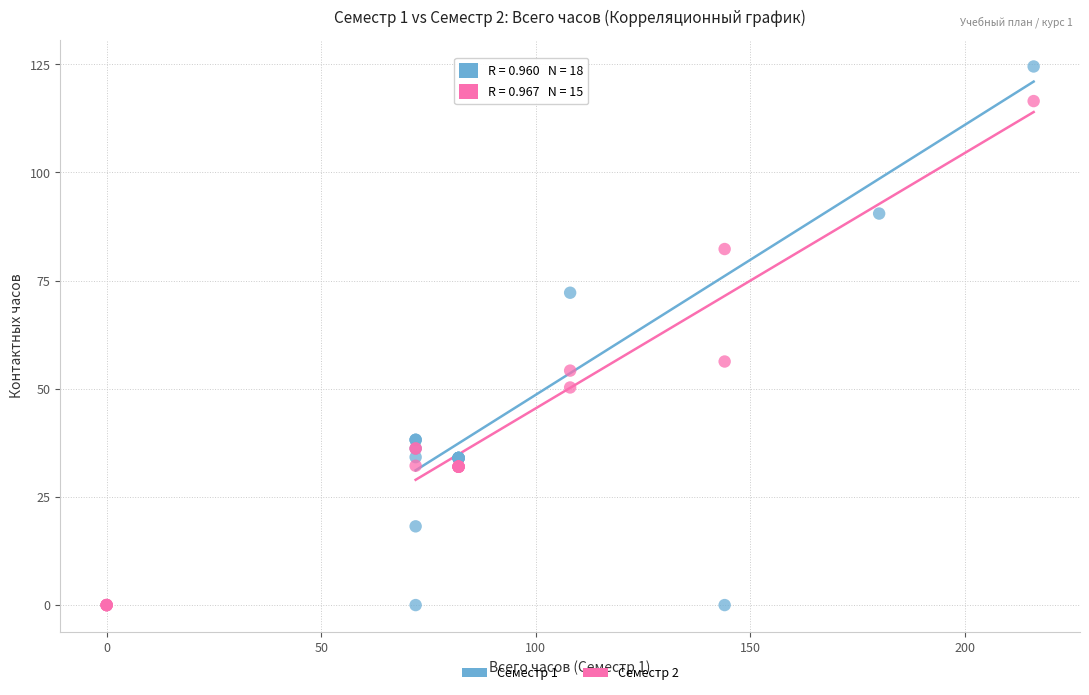

What are all the series names shown in the legend?

Семестр 1, Семестр 2